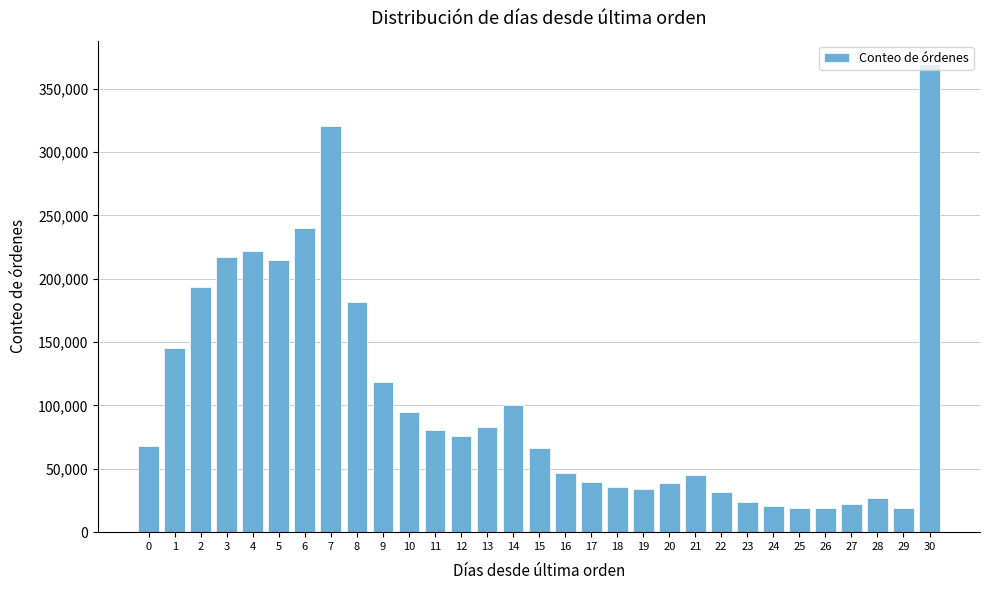

What is the value of the 23rd bar from the left?

32012